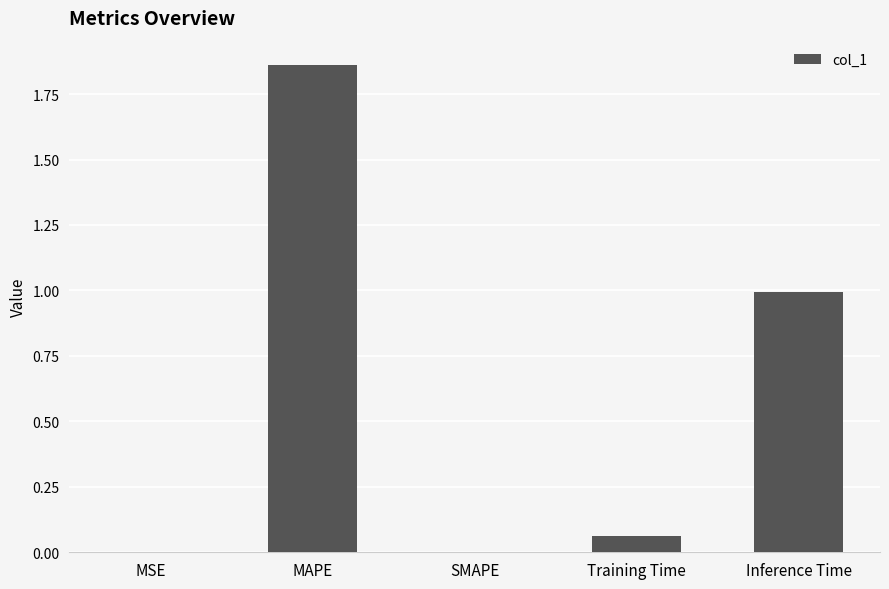

What is the change in value from MSE to MAPE?

+1.9